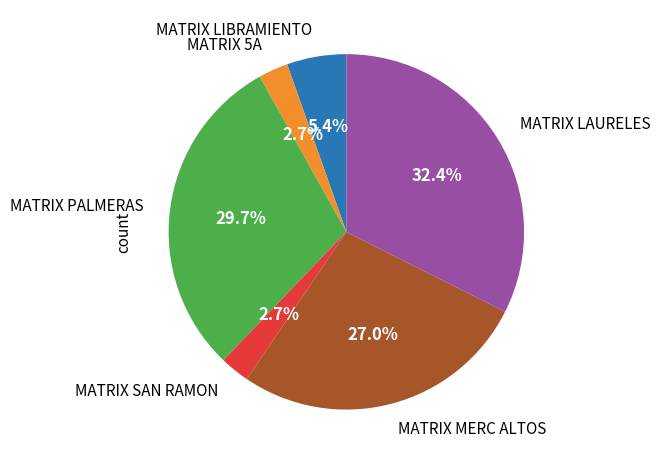

How many segments does this pie chart have?

6